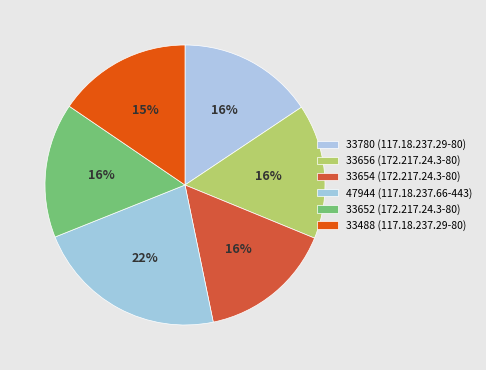

Count the number of slices in the pie.

6